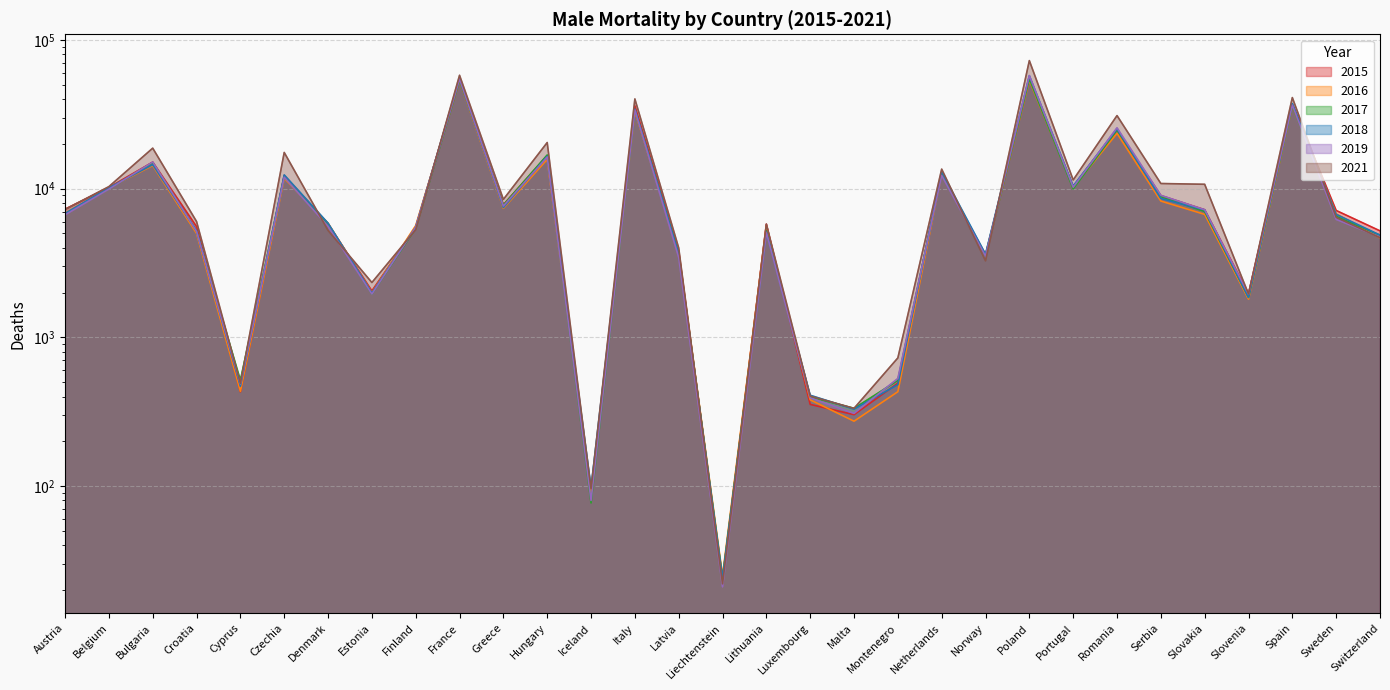

At which category is the sum across all series the highest?

Poland